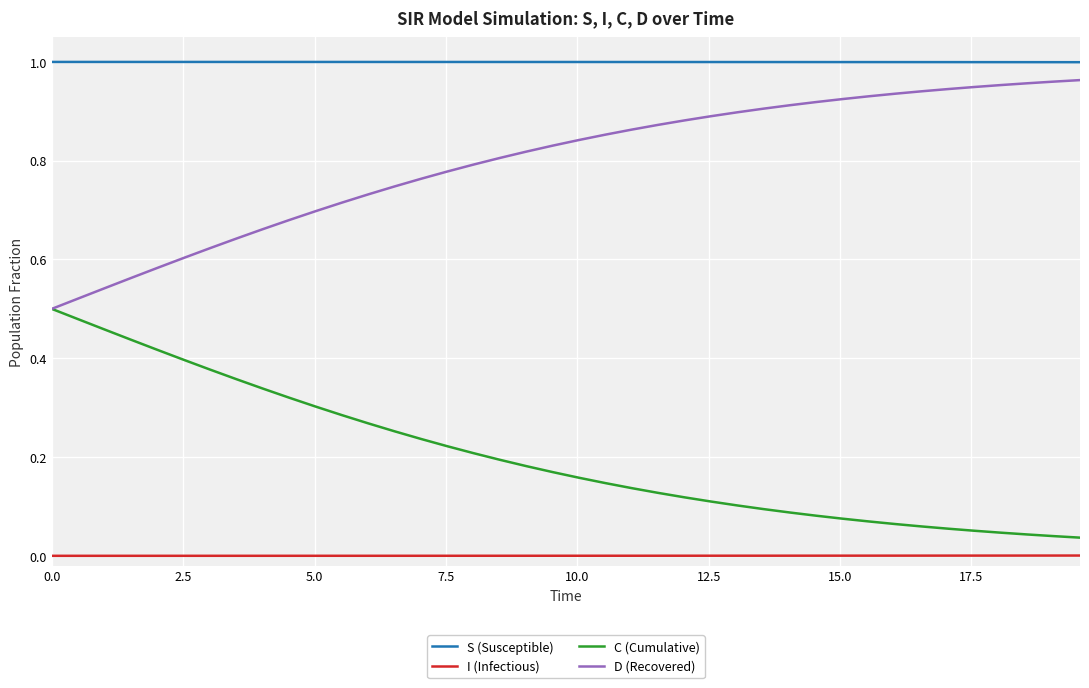

True or false: I (Infectious) and C (Cumulative) cross at least once.

False